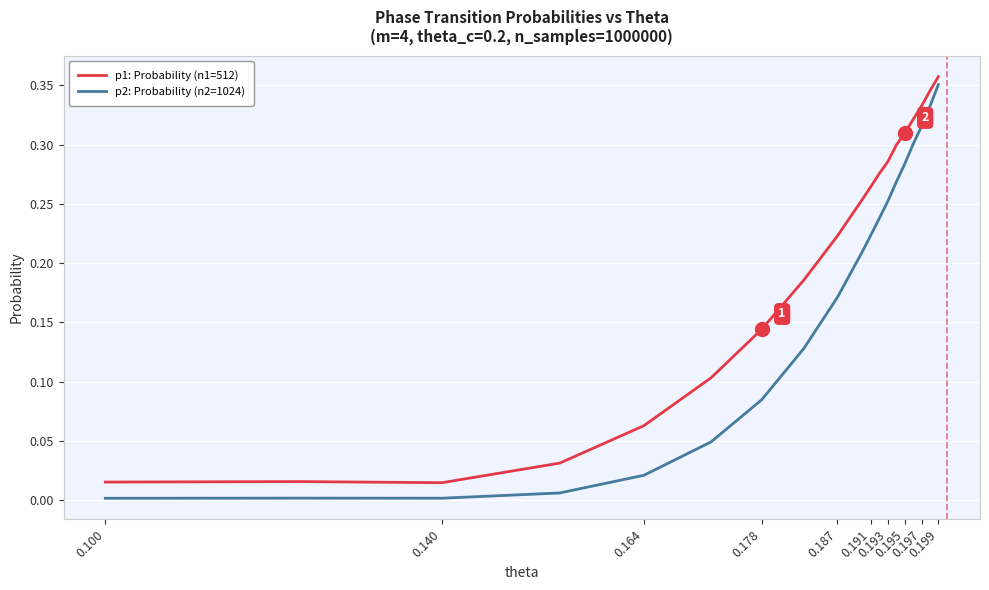

List the series in order of their overall mean, lowest first.

p2: Probability (n2=1024), p1: Probability (n1=512)